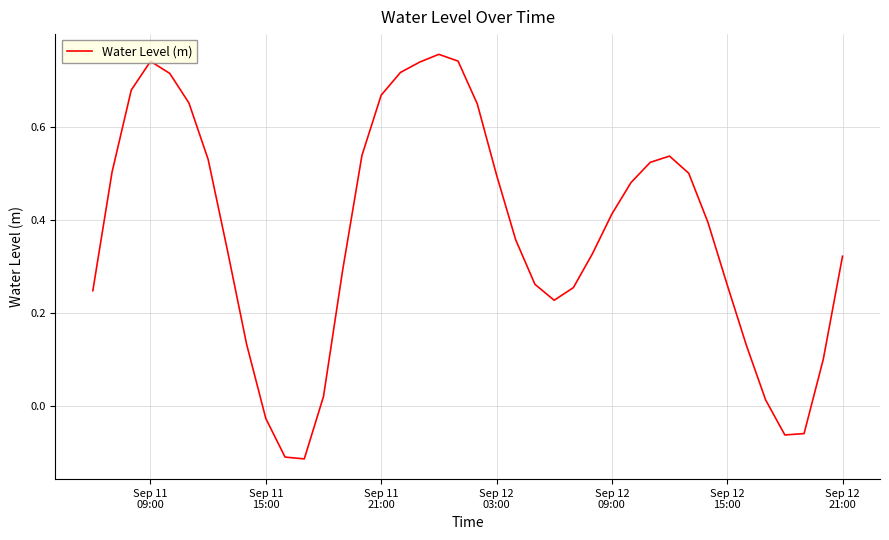

What is the value of the 37th point from the left?

-0.1